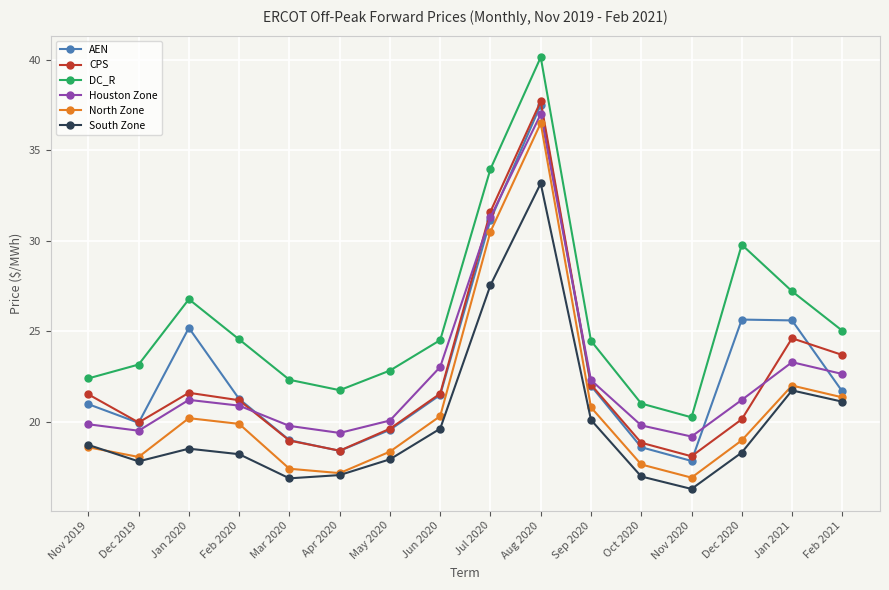

What is the spread (max minus min) of values at Nov 2019?

3.8